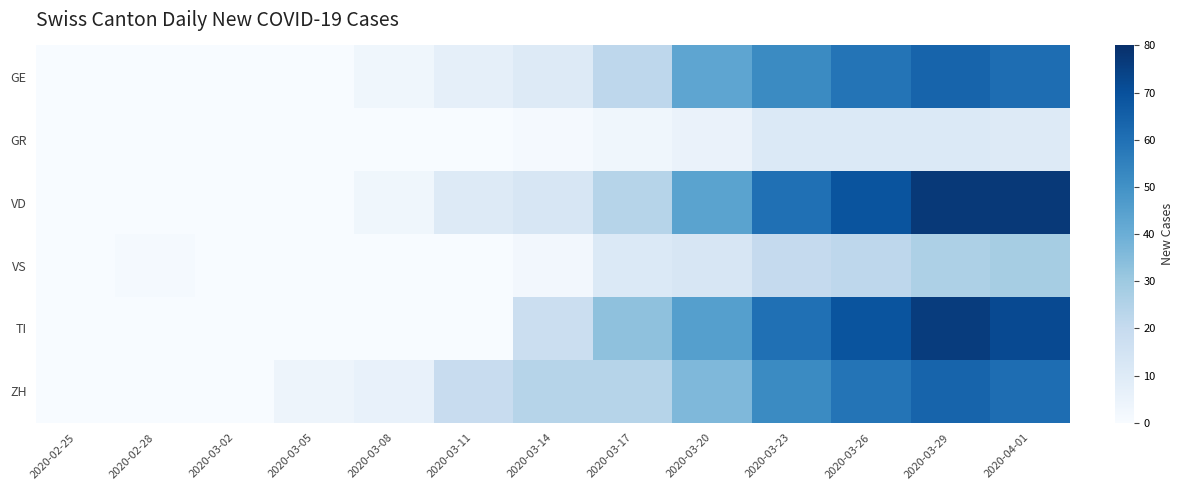

At which category is the sum across all series the highest?

2020-03-29